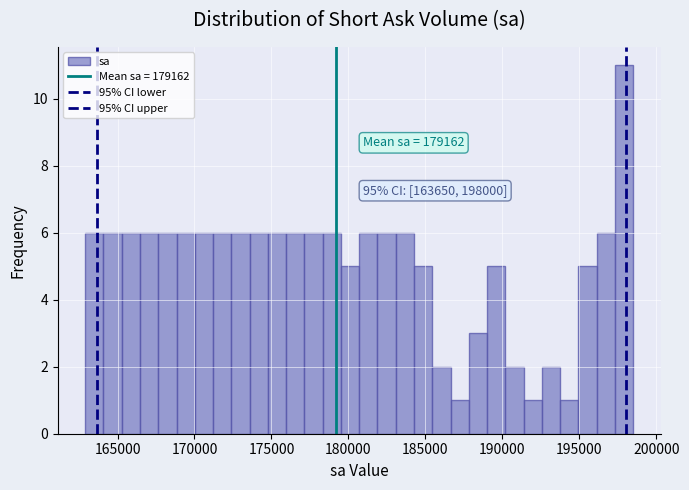

Read against the x-axis, roughly where is the centre of the tallest bar?

198000